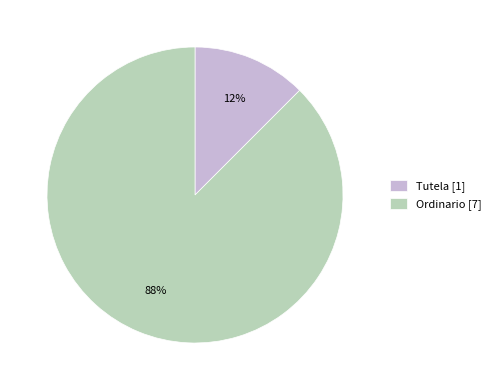

Which has a higher value, Tutela or Ordinario?

Ordinario